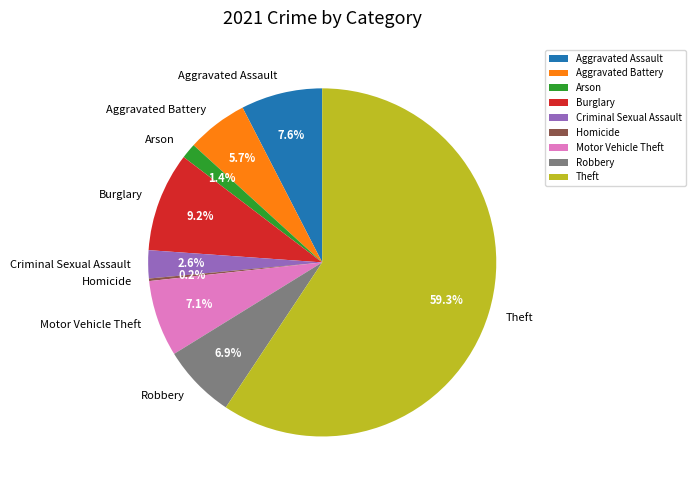

To the nearest percent, what is the average slice percentage?

11%